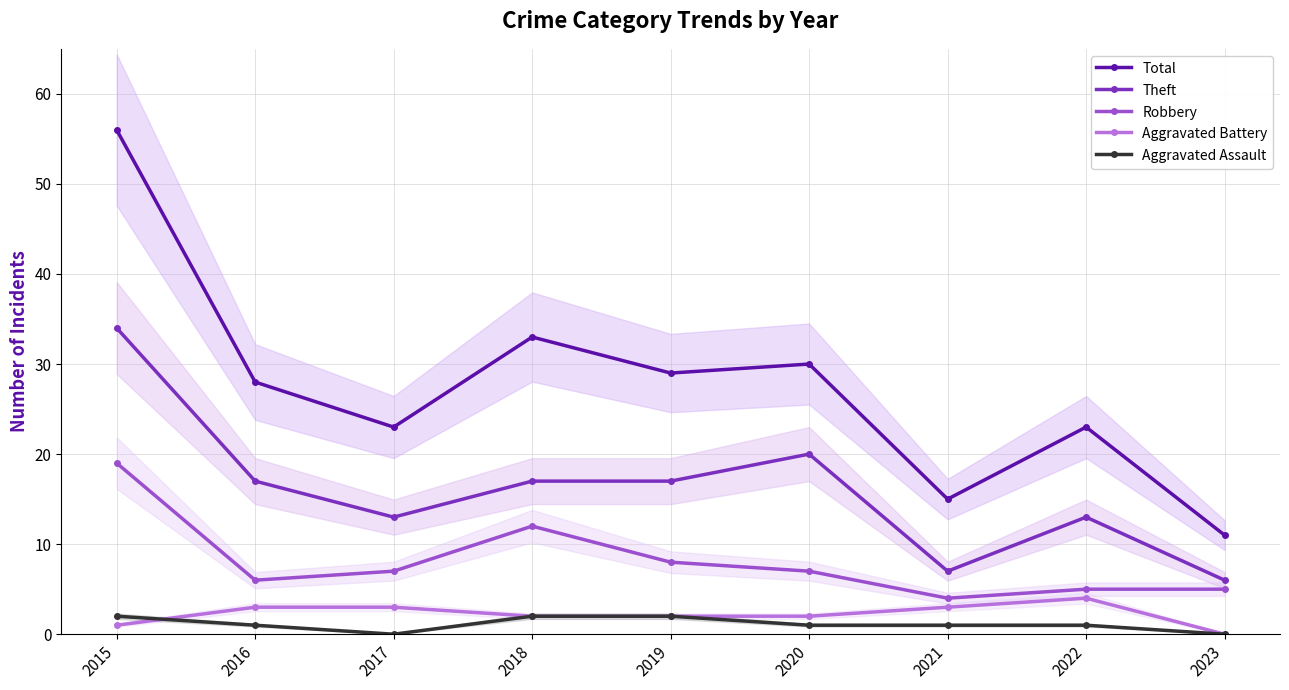

What is the total value across all series at 2015?

112